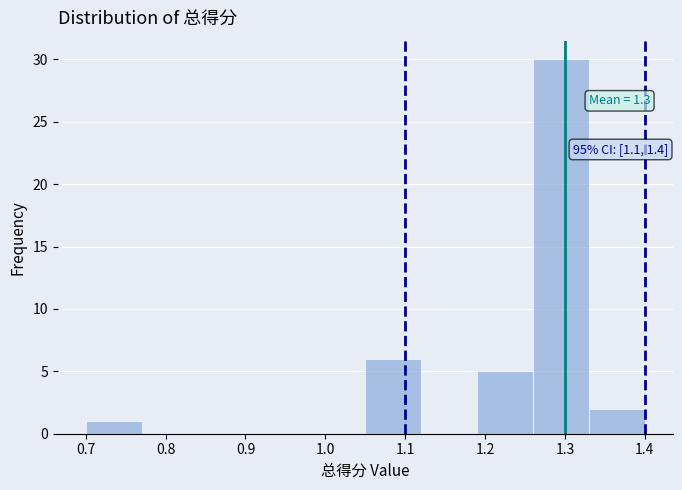

Which range on the x-axis has the tallest bar?

1.26 to 1.33